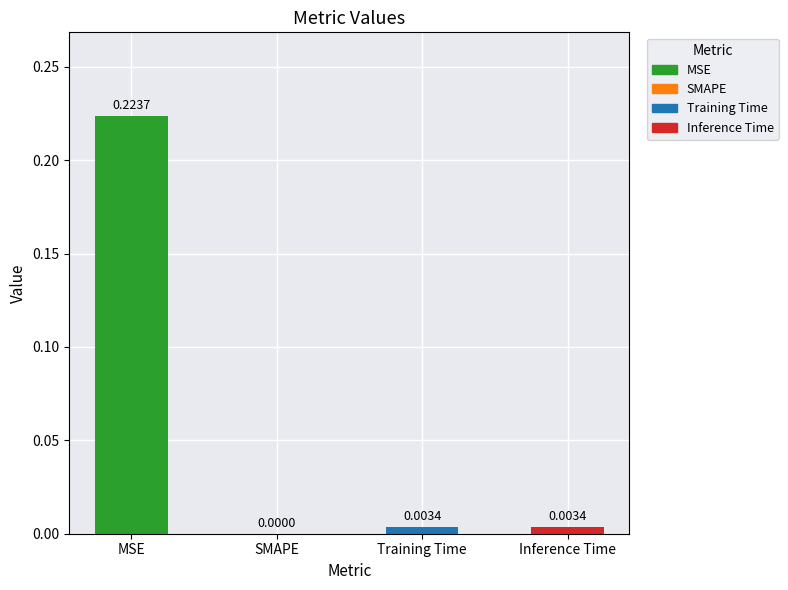

Which label corresponds to the largest value in the chart?

MSE